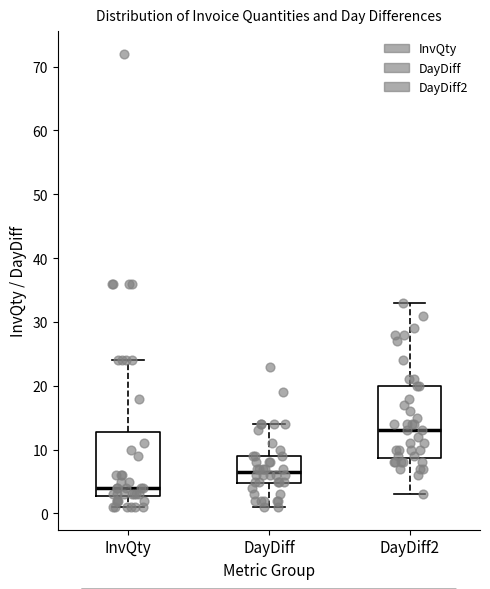

Reading left to right, transcribe this box plot: for each box, give where its median line is, the range the box spans, and where its two whiskers end, as read against the y-axis. The values are not printed on the chart, so give them approximately, as read against the axis.

InvQty: median 4, box 3 to 13, whiskers 1 to 24
DayDiff: median 7, box 5 to 9, whiskers 1 to 14
DayDiff2: median 13, box 9 to 20, whiskers 3 to 33